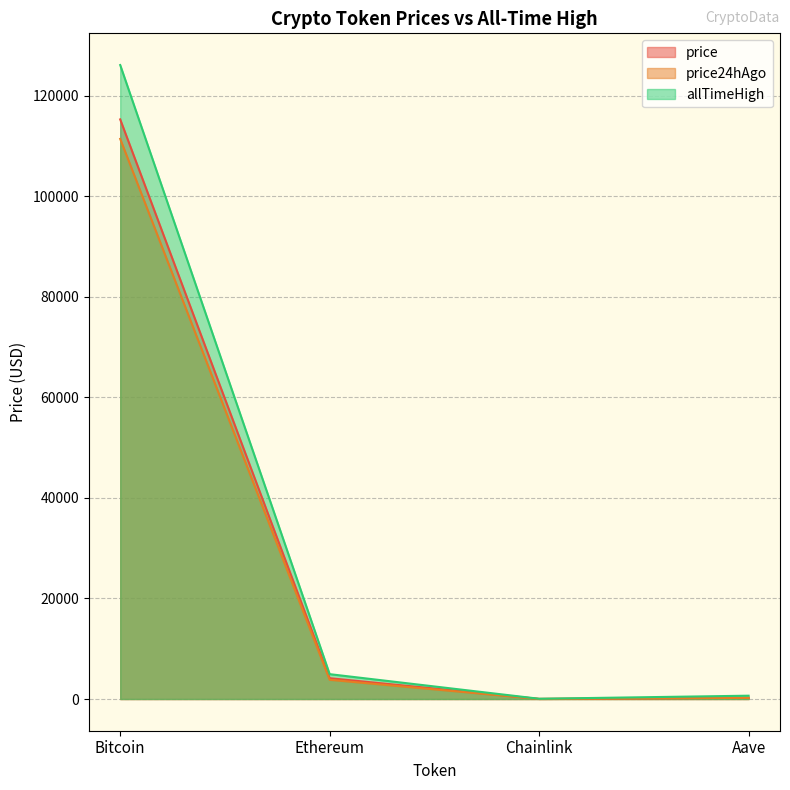

What is the highest value of the price series?

115271.0